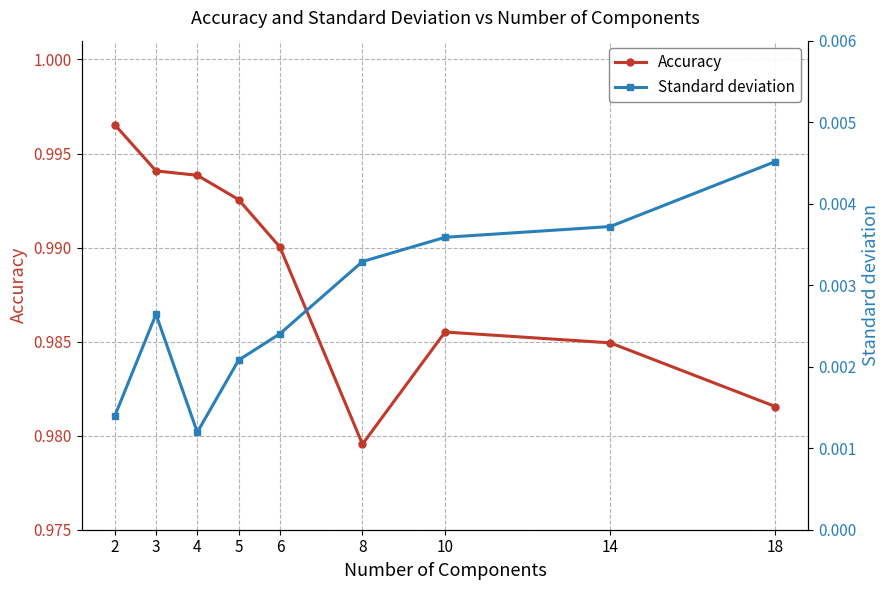

What is the spread (max minus min) of values at 18?

1.0